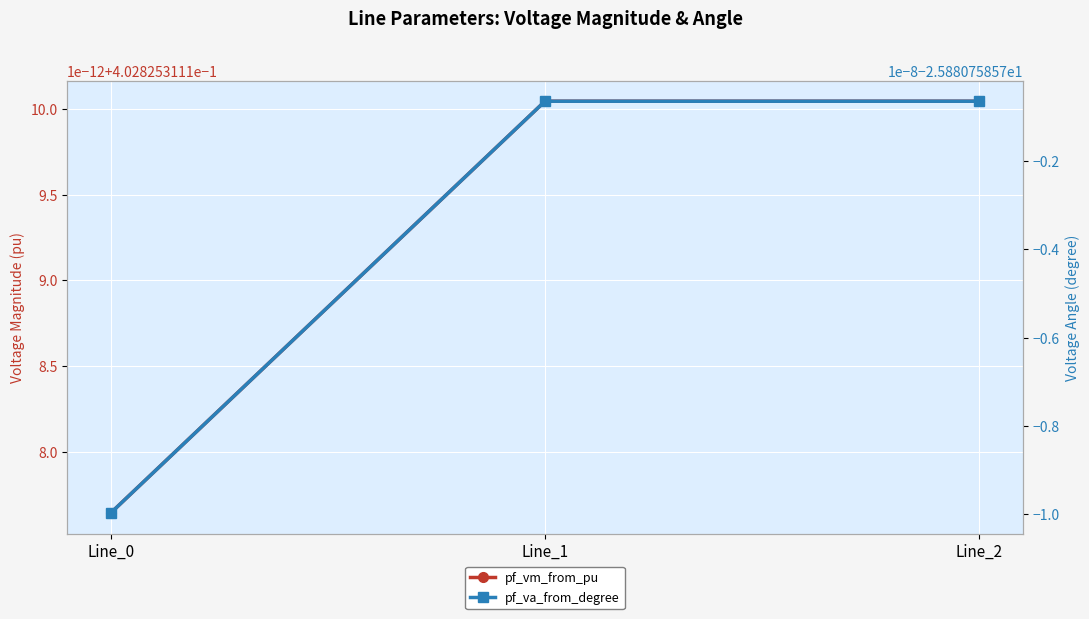

Reading left to right, extract all data points from this chart.

pf_vm_from_pu: 0.4	0.4	0.4
pf_va_from_degree: -25.9	-25.9	-25.9